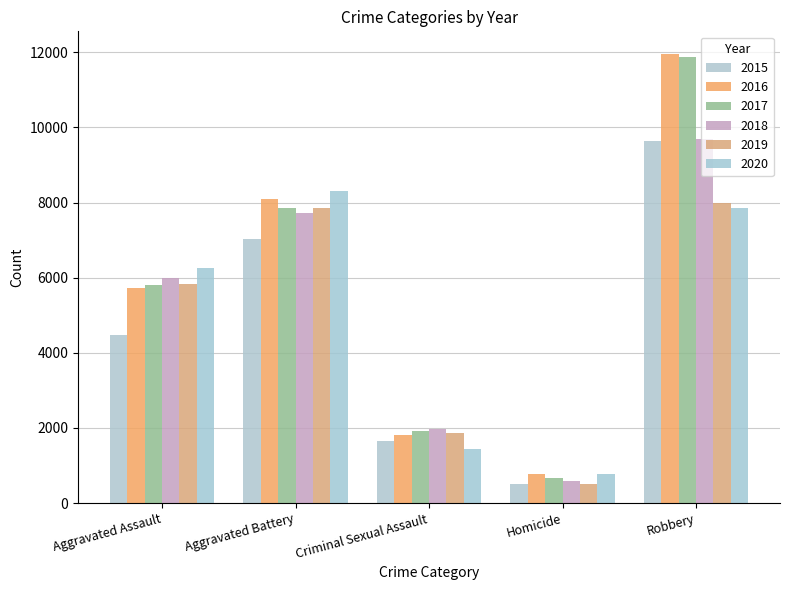

At how many categories does at least one series exceed 761?

5